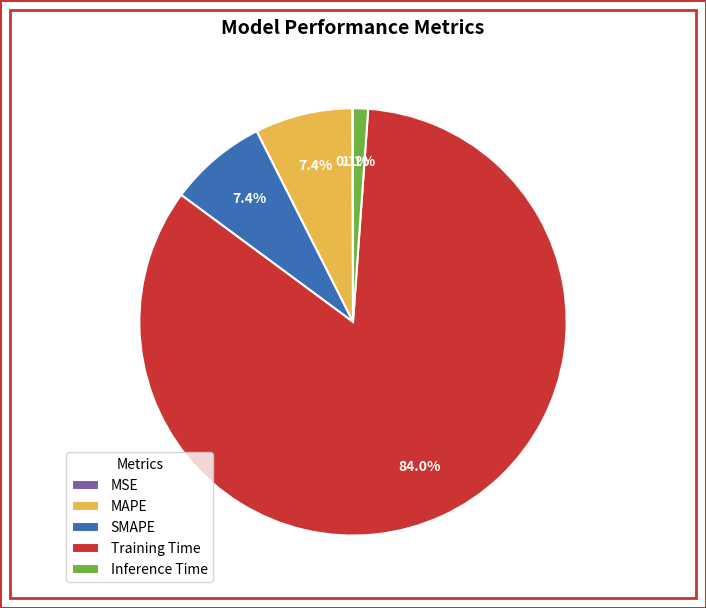

Combined, do Training Time and SMAPE account for over 50%?

Yes